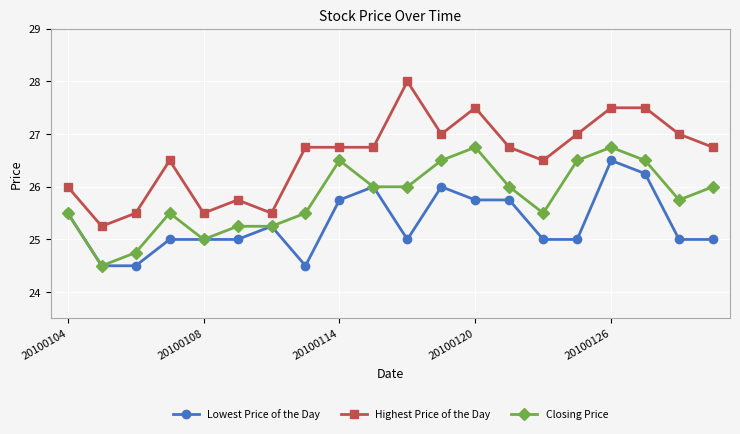

Rank the series by their maximum value, from highest to lowest.

Highest Price of the Day, Closing Price, Lowest Price of the Day